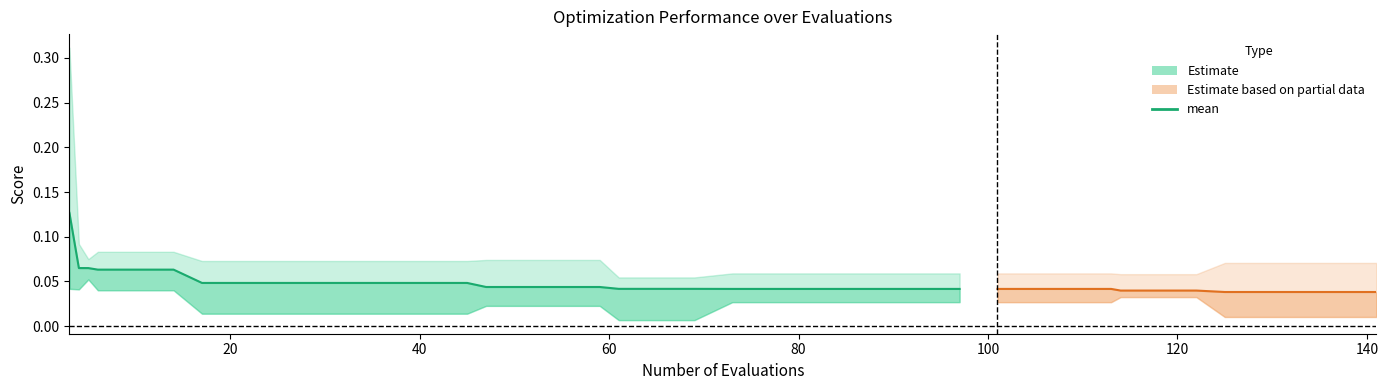

The value at 20 is 0.0. True or false?

False